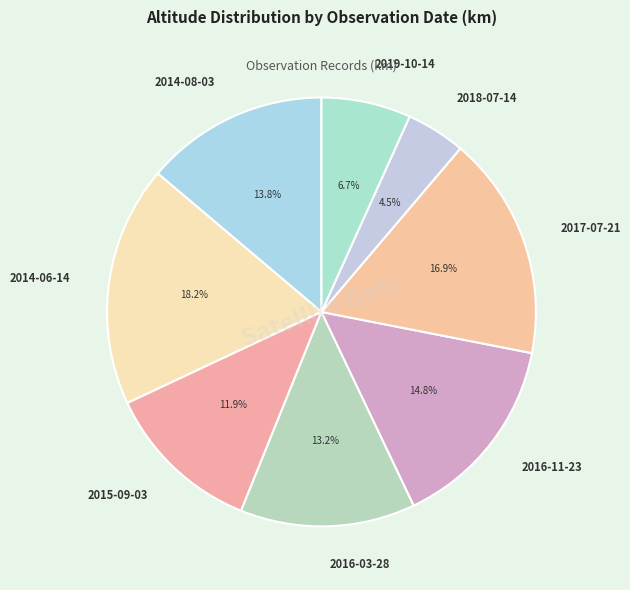

Count the number of slices in the pie.

8